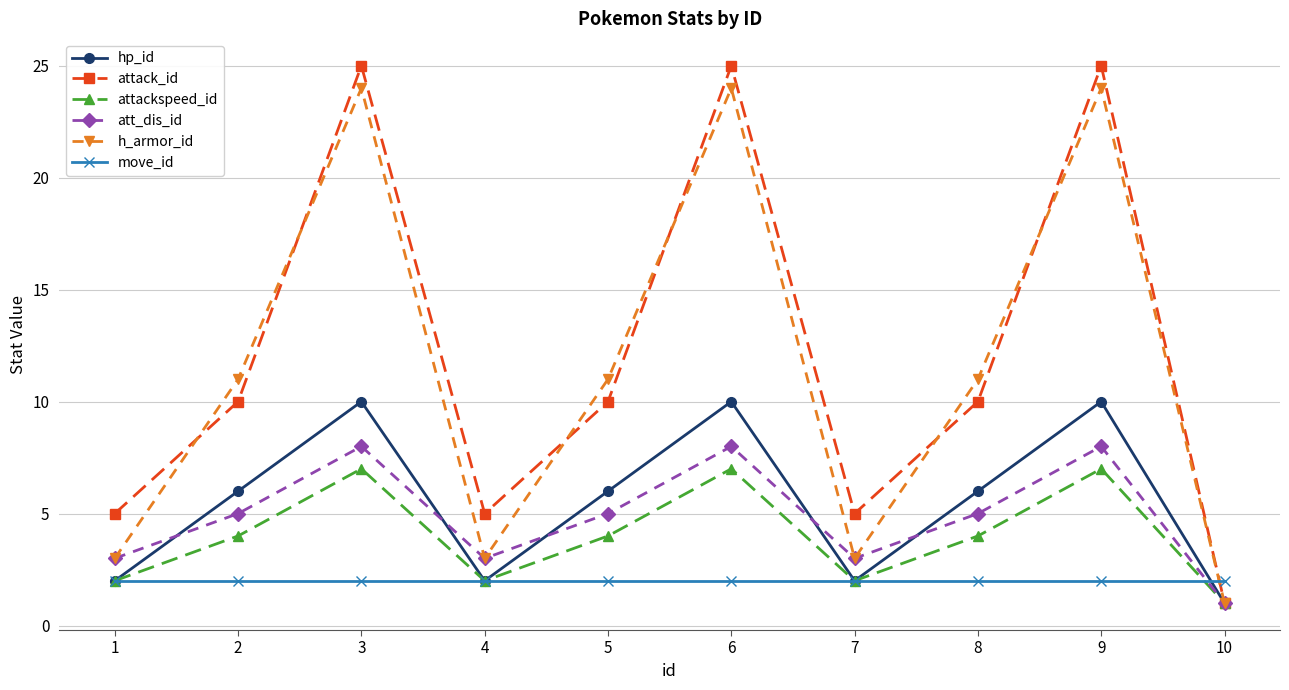

Is this an area chart (filled region under the line)?

No